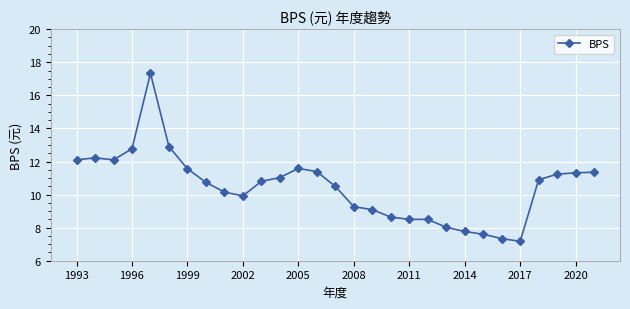

What is the maximum value shown in the chart?

17.3